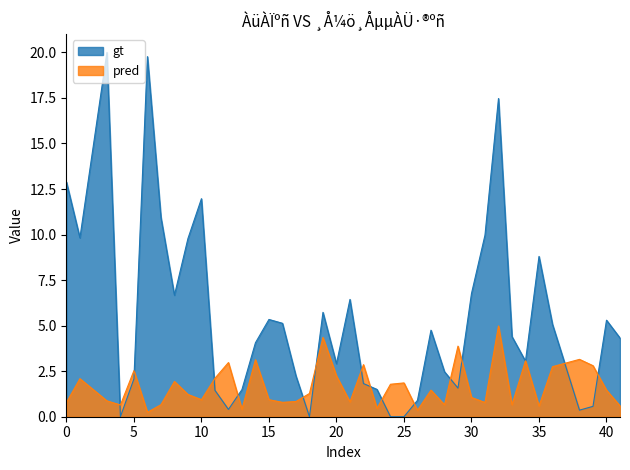

What is the maximum value shown in the chart?

20.0